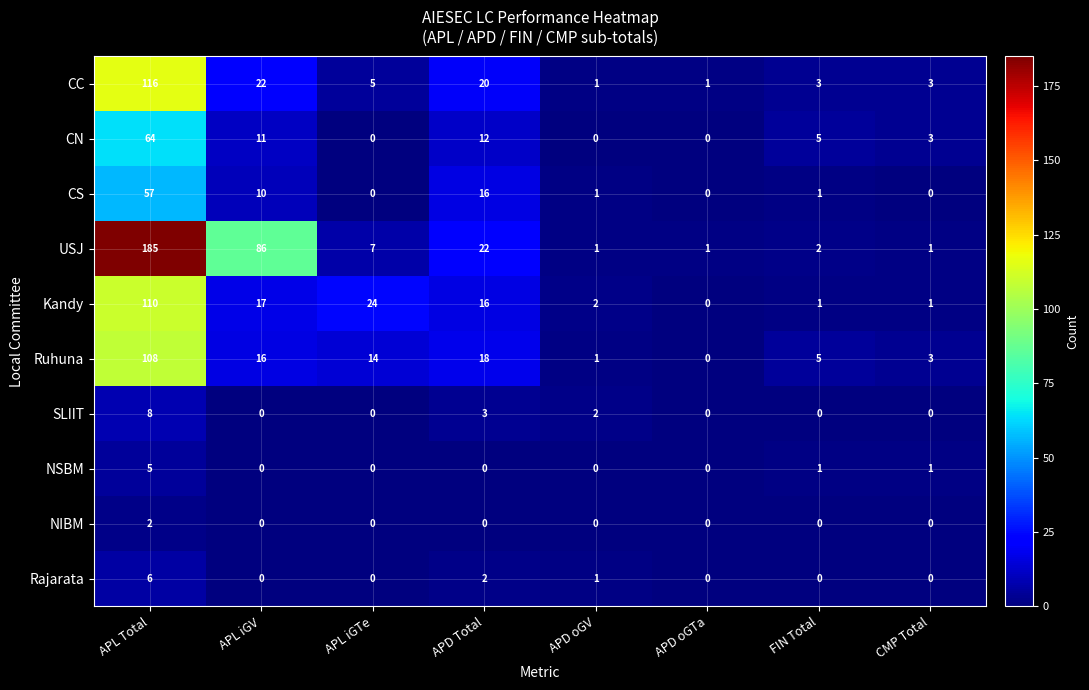

What is the total value across all series at APL iGTe?

50